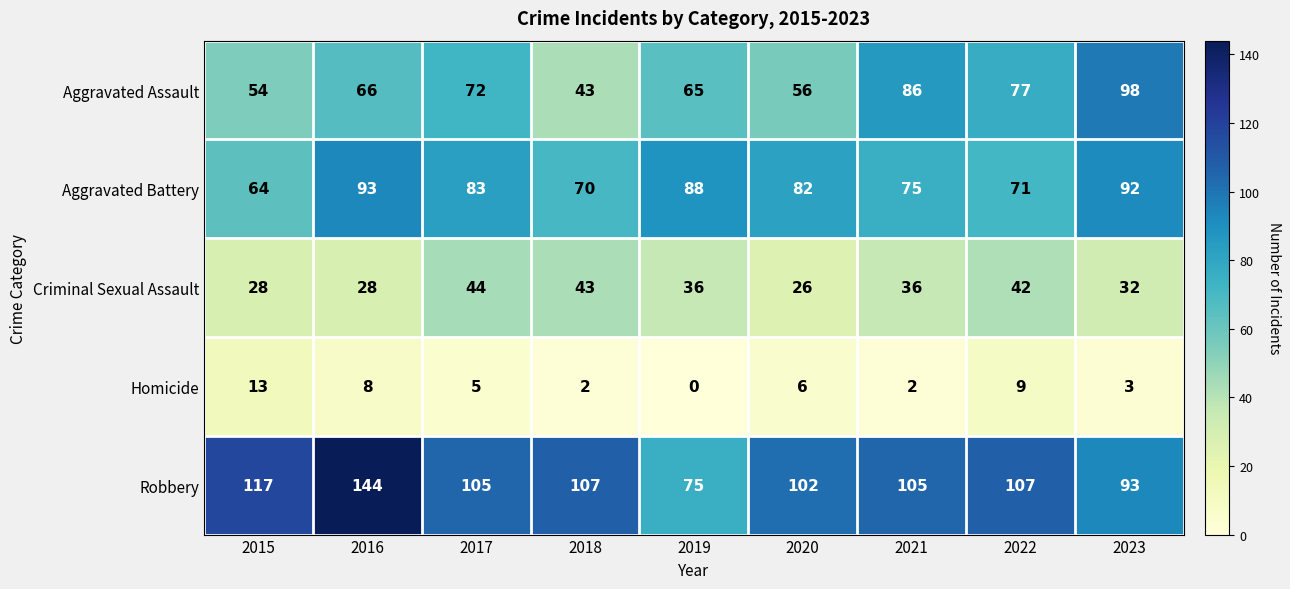

What is the lowest value of the Aggravated Assault series?

43